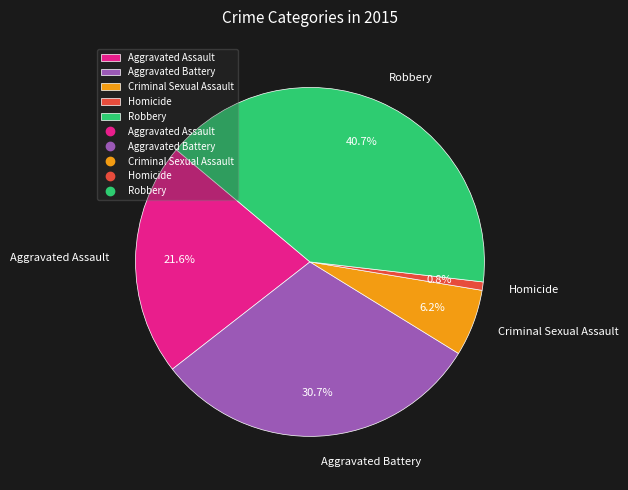

Count the number of slices in the pie.

5